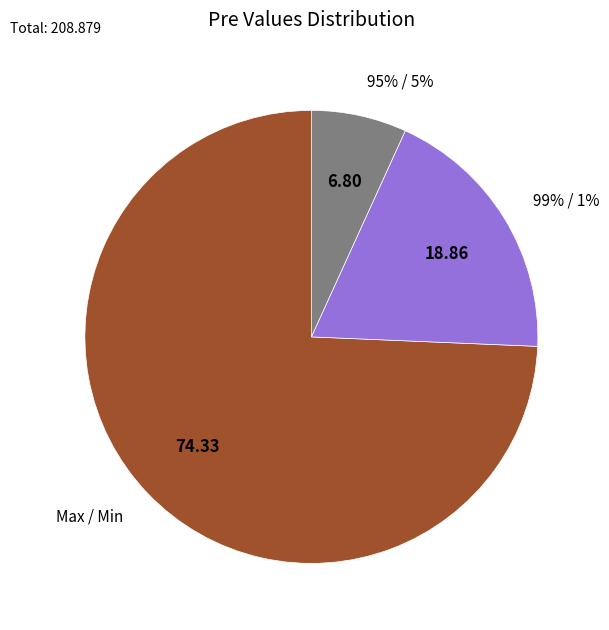

Which slice represents more than half of the pie?

Max / Min